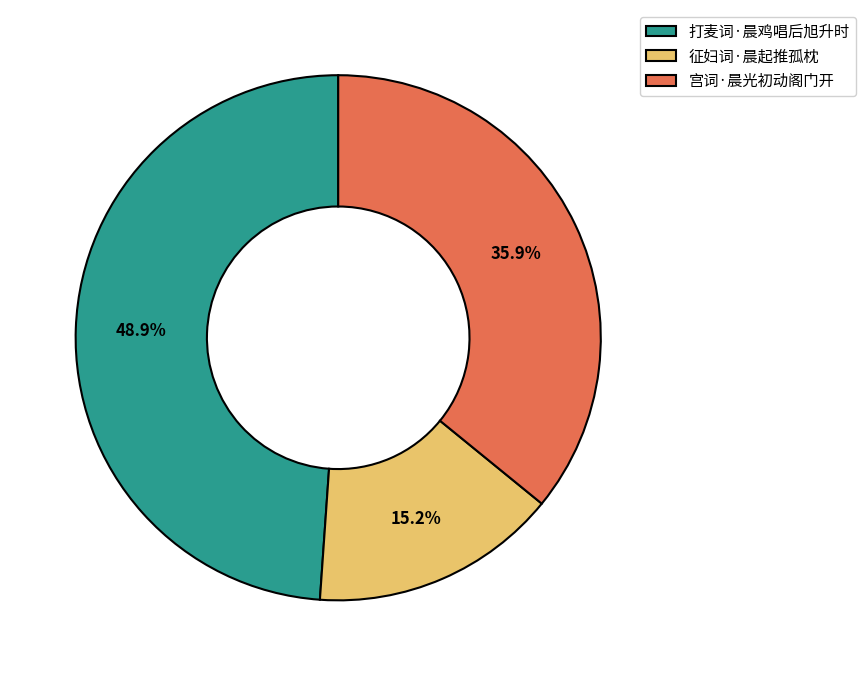

Is there a majority slice in this chart?

No